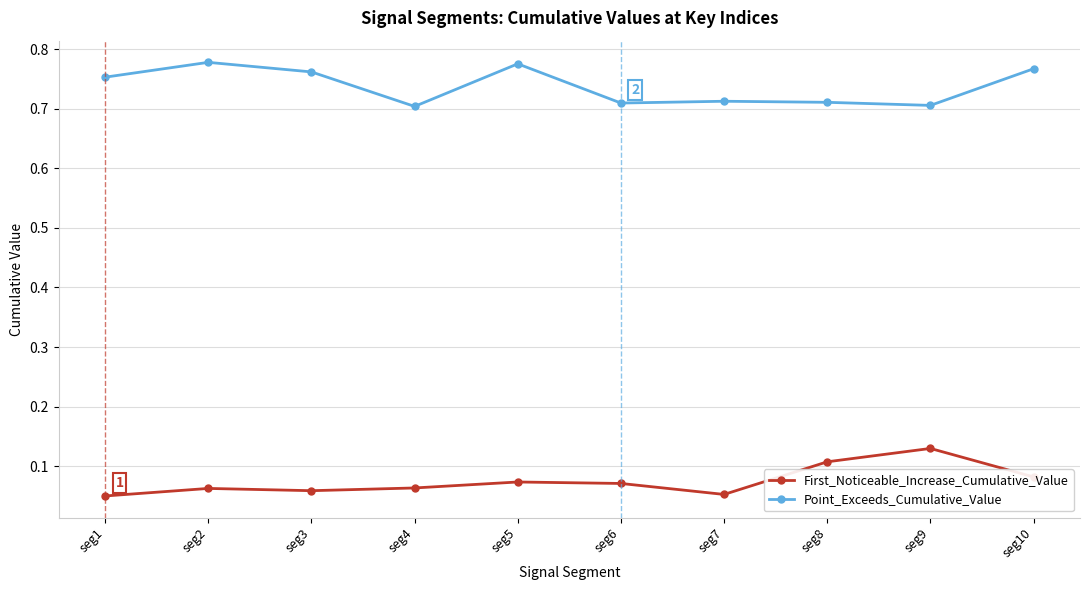

Is it true that Point_Exceeds_Cumulative_Value equals 0.7 at seg7?

True